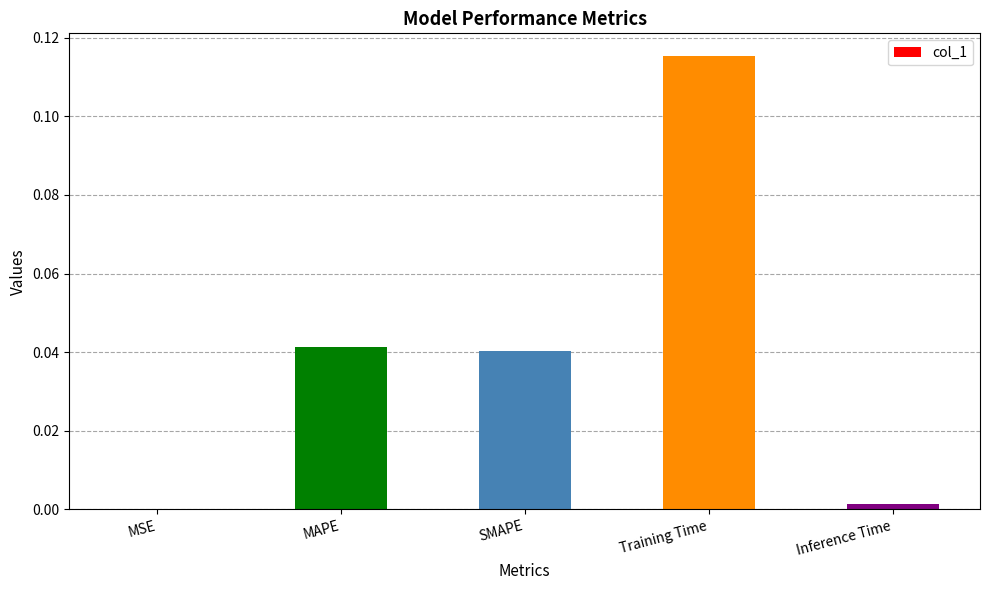

Between MAPE and Training Time, which is larger?

Training Time